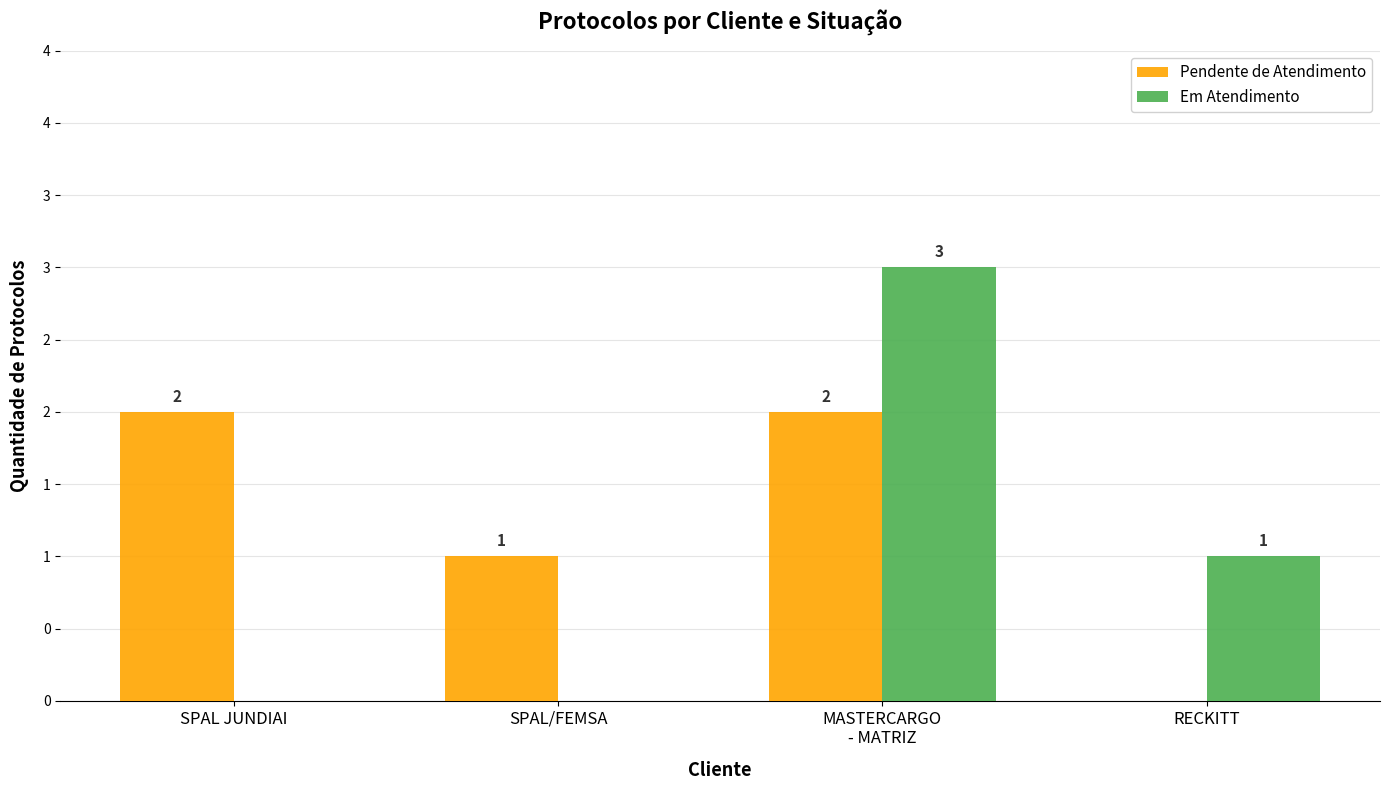

Where is Em Atendimento nearest to the value 1?

RECKITT